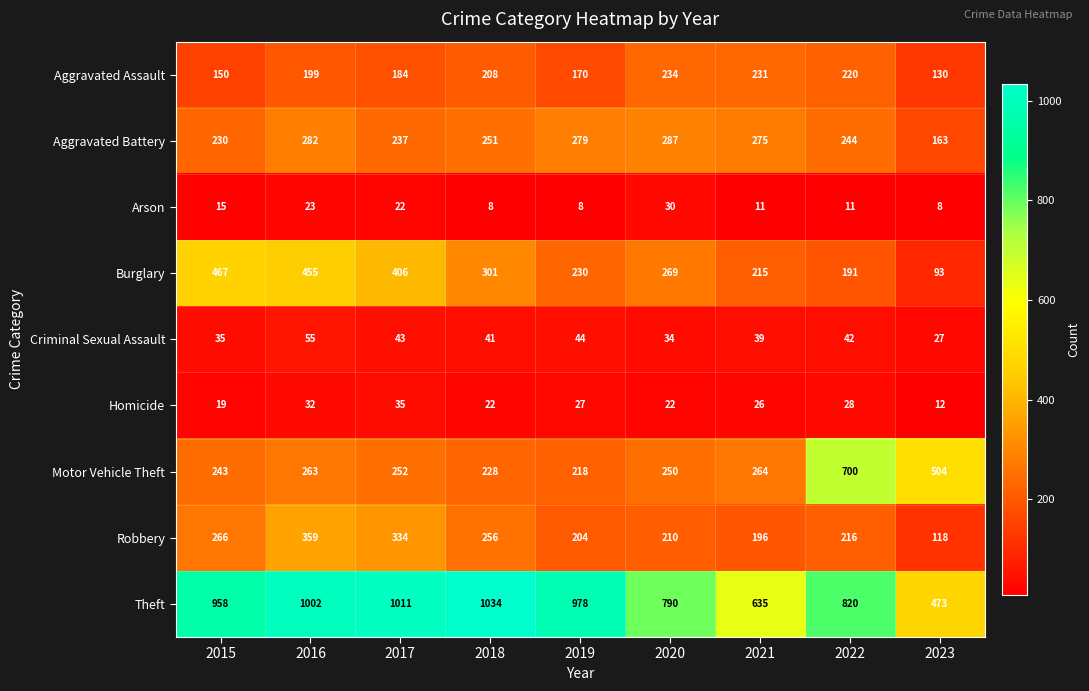

What is the spread (max minus min) of values at 2021?

624